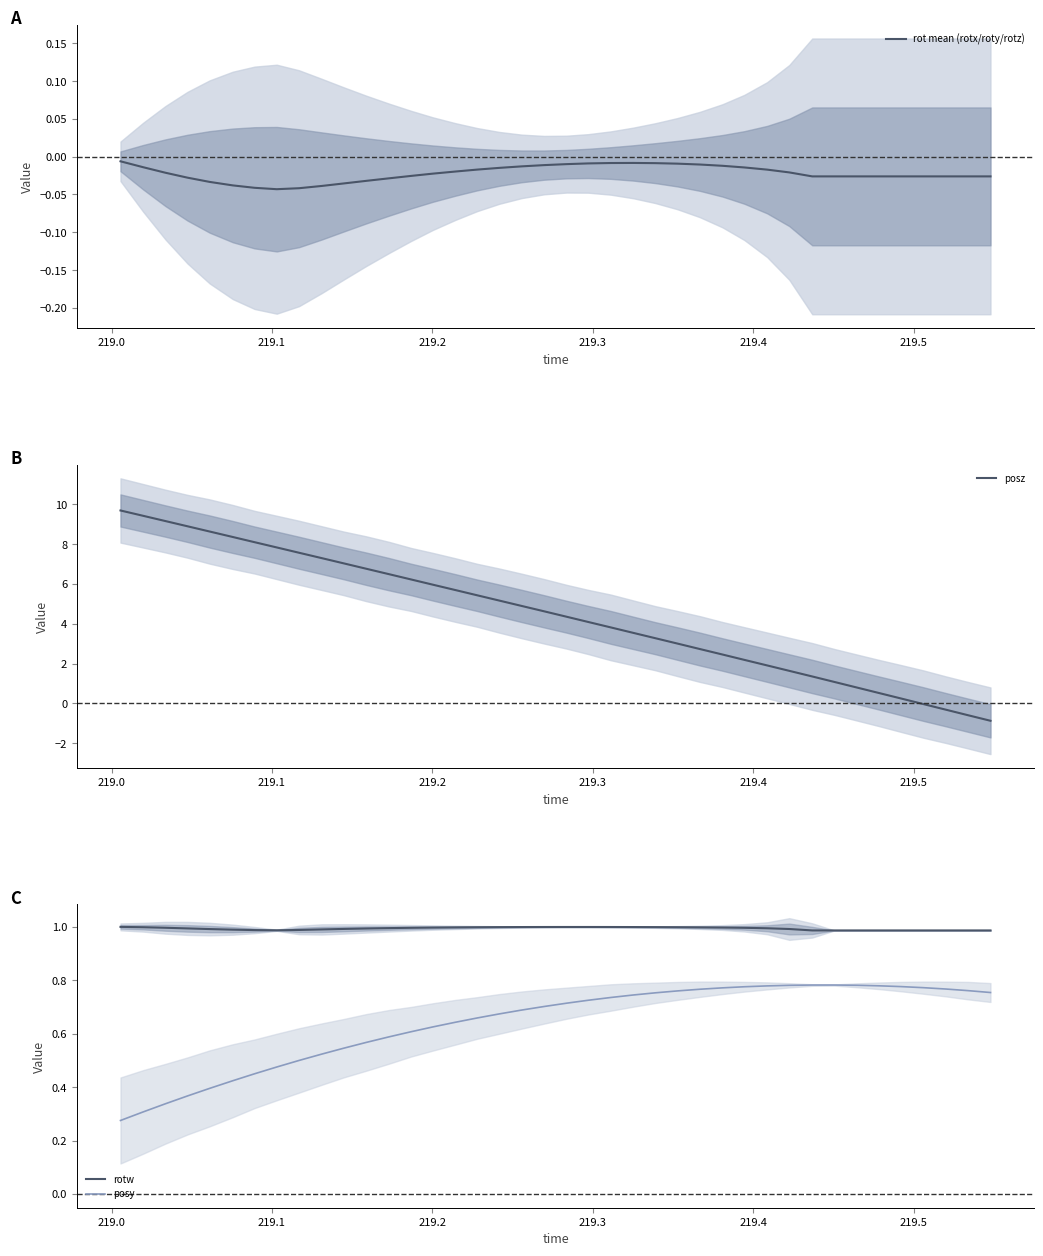

What is the difference between the second highest and minimum values in the posz series?

10.3